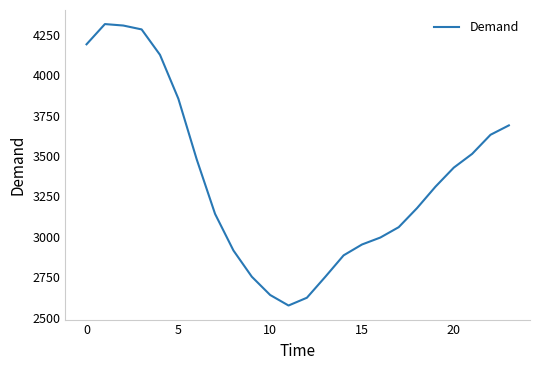

True or false: there are more than 0 points higher than both neighbors.

True